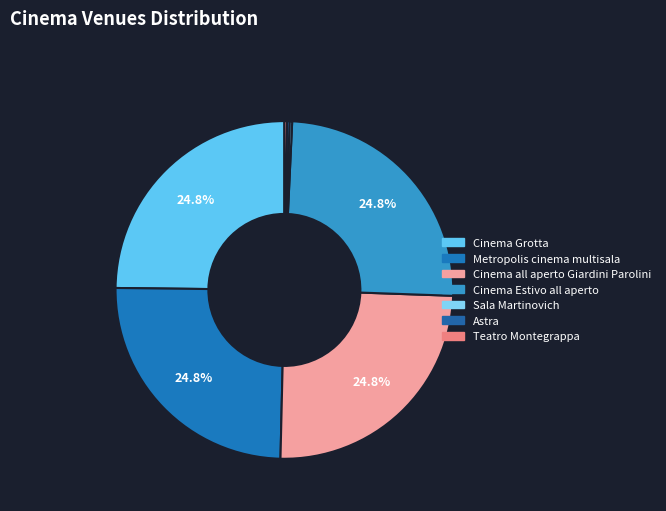

Is there a majority slice in this chart?

No